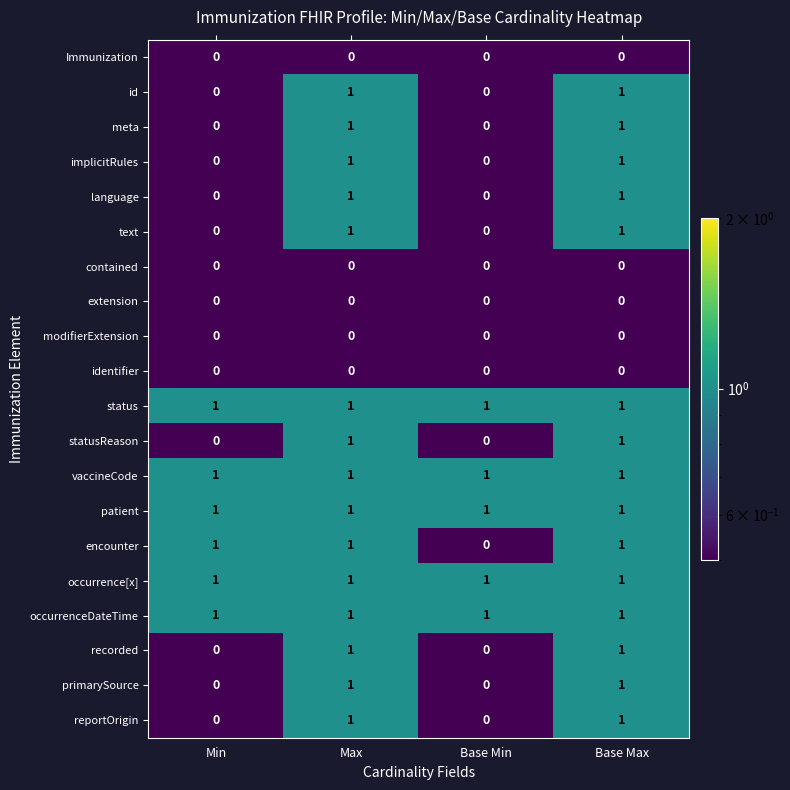

True or false: identifier has a value of 0 at Min.

True